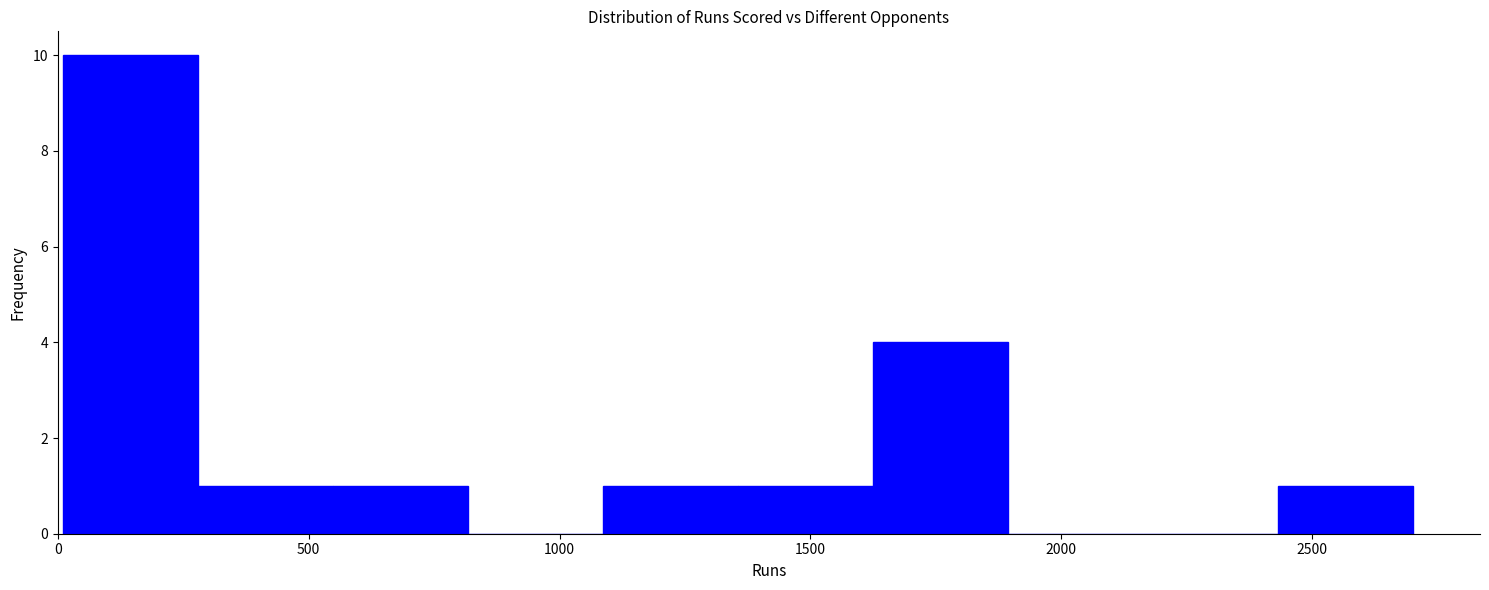

Reading left to right, list every bar in this chart as the range it spans on the x-axis followed by its height. Neither the bar edges nor the heights are printed on the chart, so give them approximately, as read against the axes.

0 to 300: 10
300 to 550: 1
550 to 800: 1
800 to 1100: 0
1100 to 1350: 1
1350 to 1600: 1
1600 to 1900: 4
1900 to 2150: 0
2150 to 2450: 0
2450 to 2700: 1